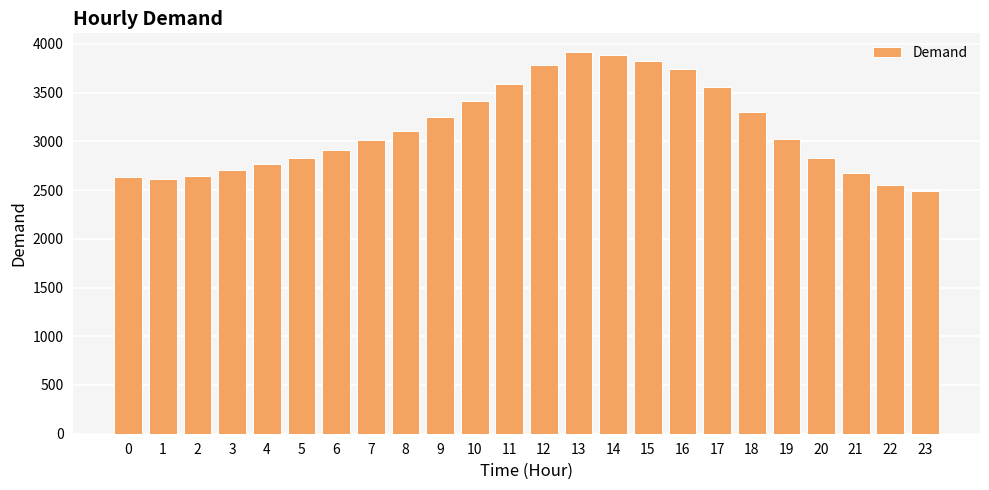

How many bars are there in total?

24